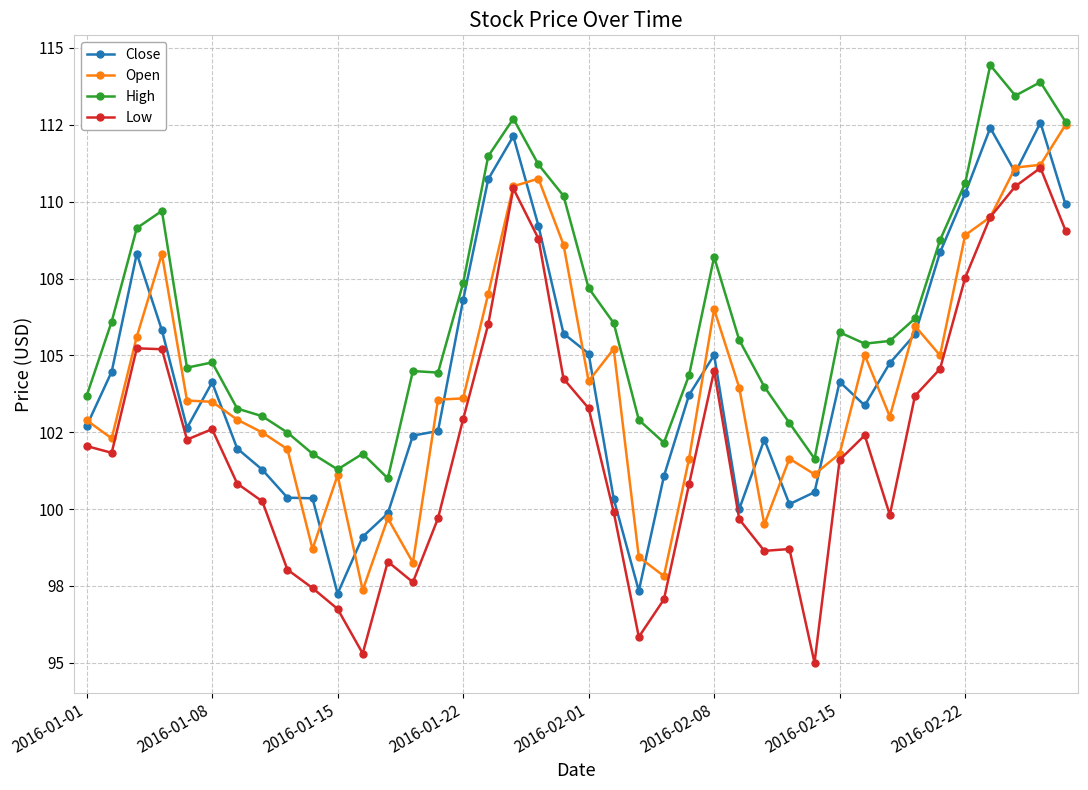

What are all the series names shown in the legend?

Close, Open, High, Low